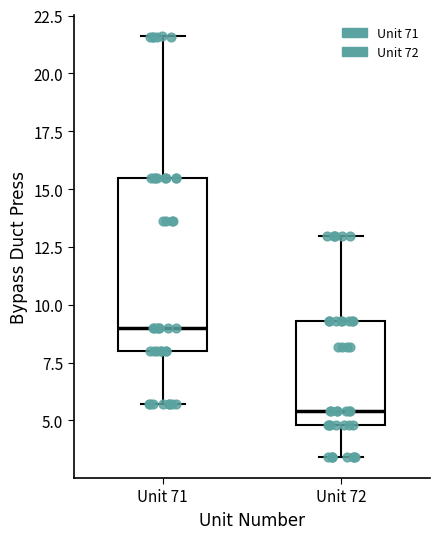

Reading left to right, transcribe this box plot: for each box, give where its median line is, the range the box spans, and where its two whiskers end, as read against the y-axis. The values are not printed on the chart, so give them approximately, as read against the axis.

Unit 71: median 9.0, box 8.0 to 15.5, whiskers 5.5 to 21.5
Unit 72: median 5.5, box 5.0 to 9.5, whiskers 3.5 to 13.0